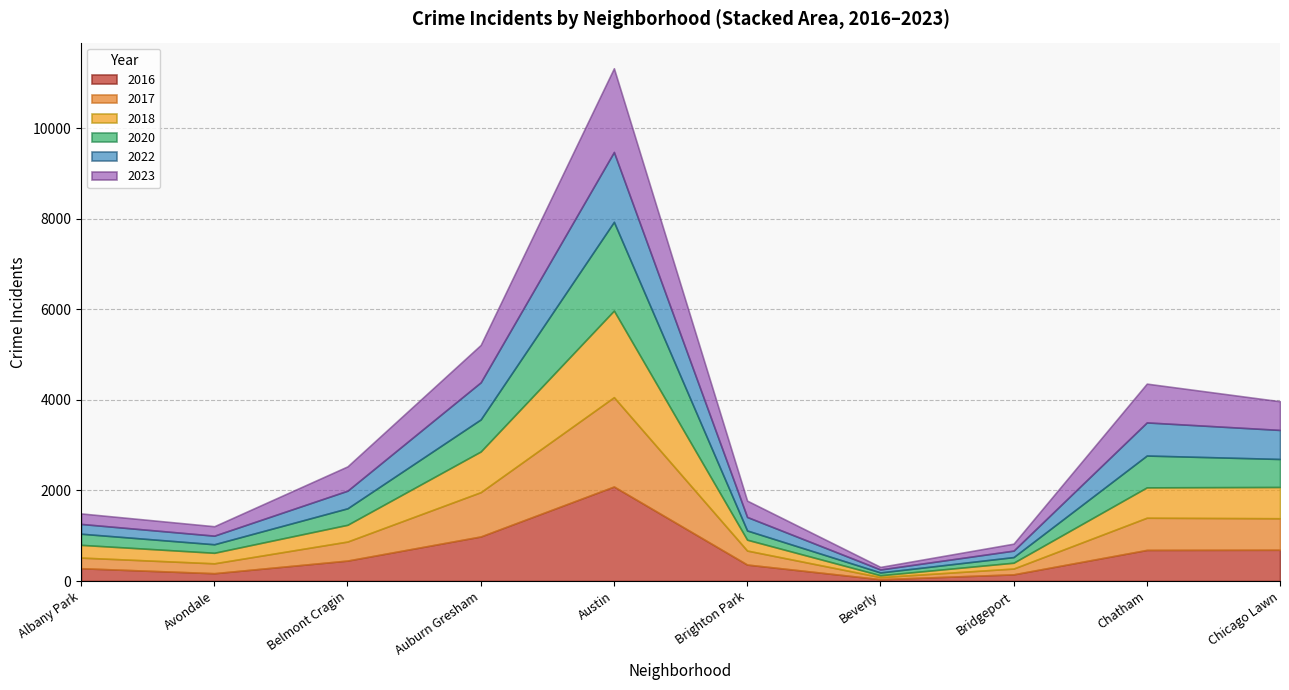

At which category is the sum across all series the highest?

Austin